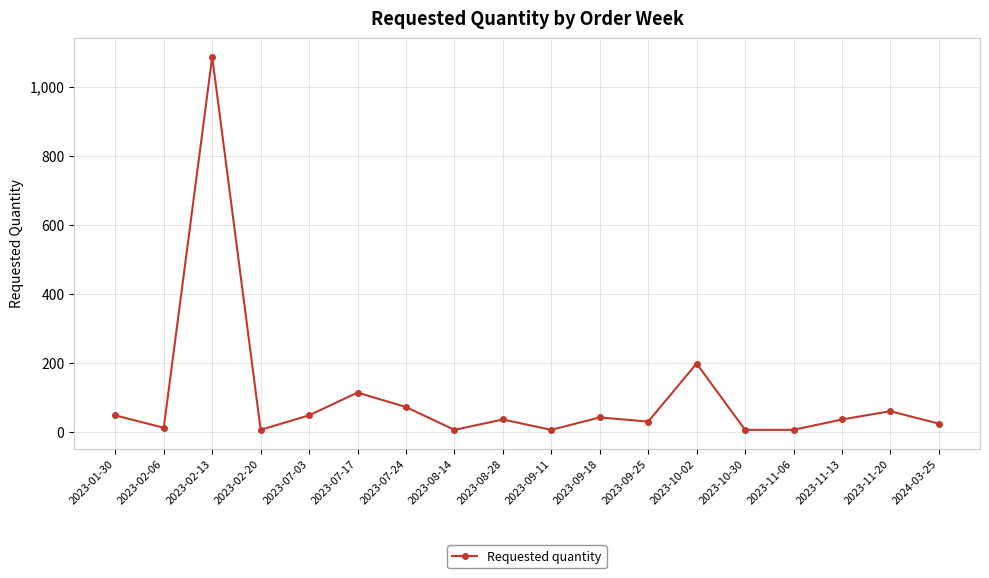

What is the label of the 1st point from the left?

2023-01-30